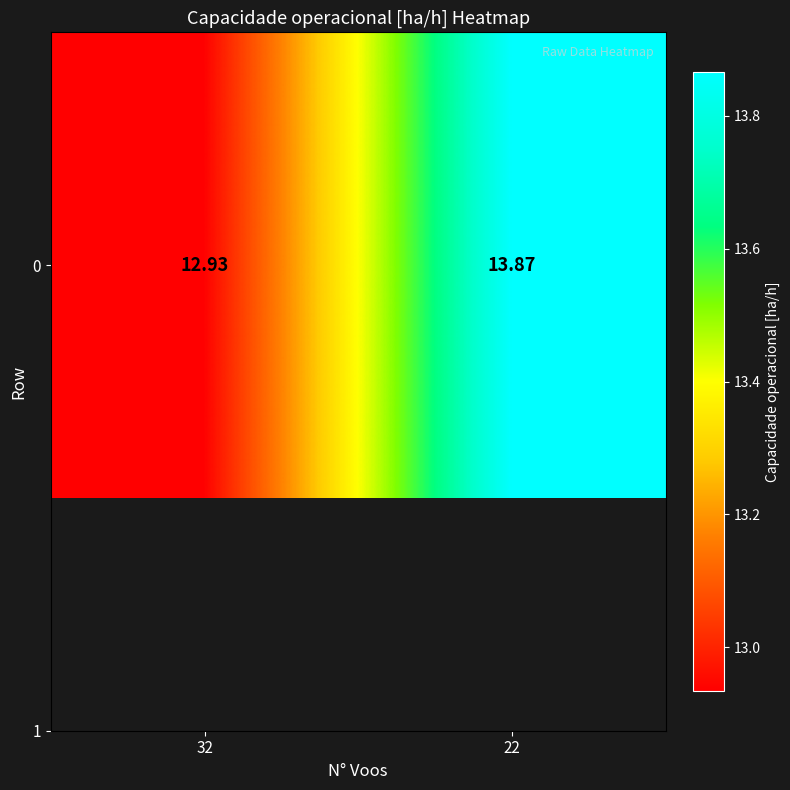

What is the approximate value at 22?

13.9